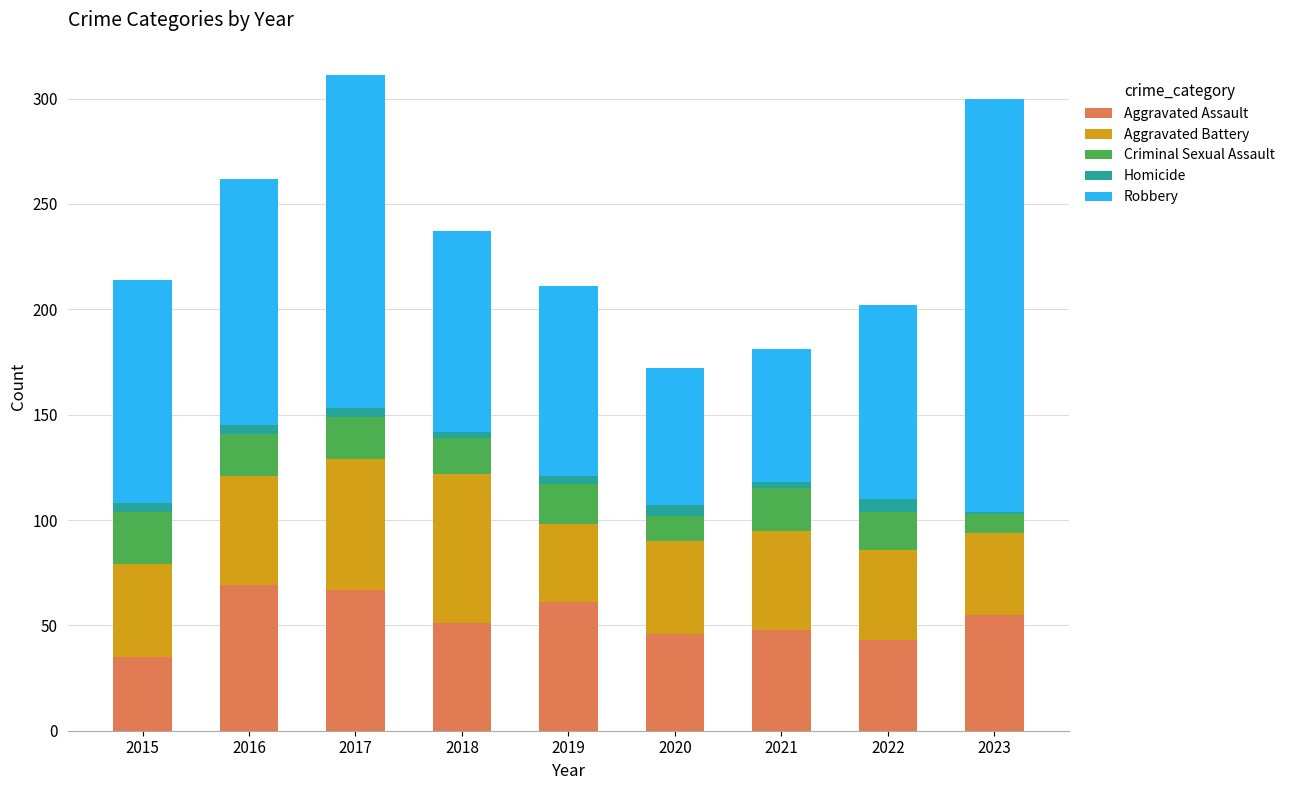

What is the difference between the maximum and second lowest values in the Aggravated Assault series?

26